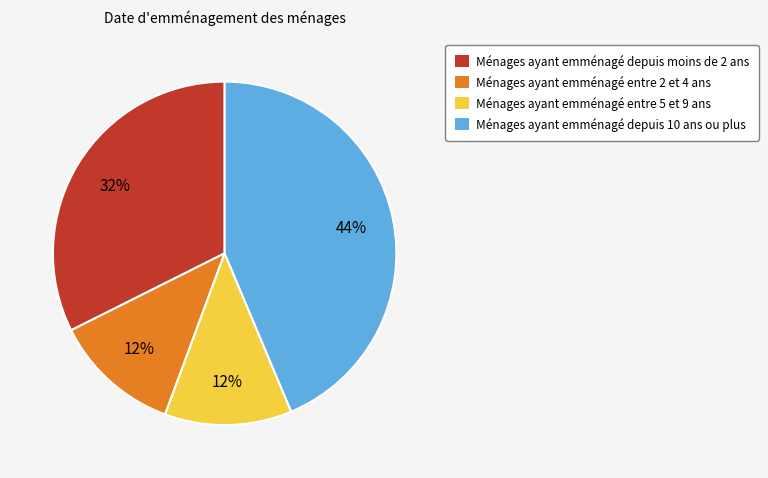

Approximately how many times larger is the value at Ménages ayant emménagé entre 5 et 9 ans compared to Ménages ayant emménagé depuis 10 ans ou plus?

0.3